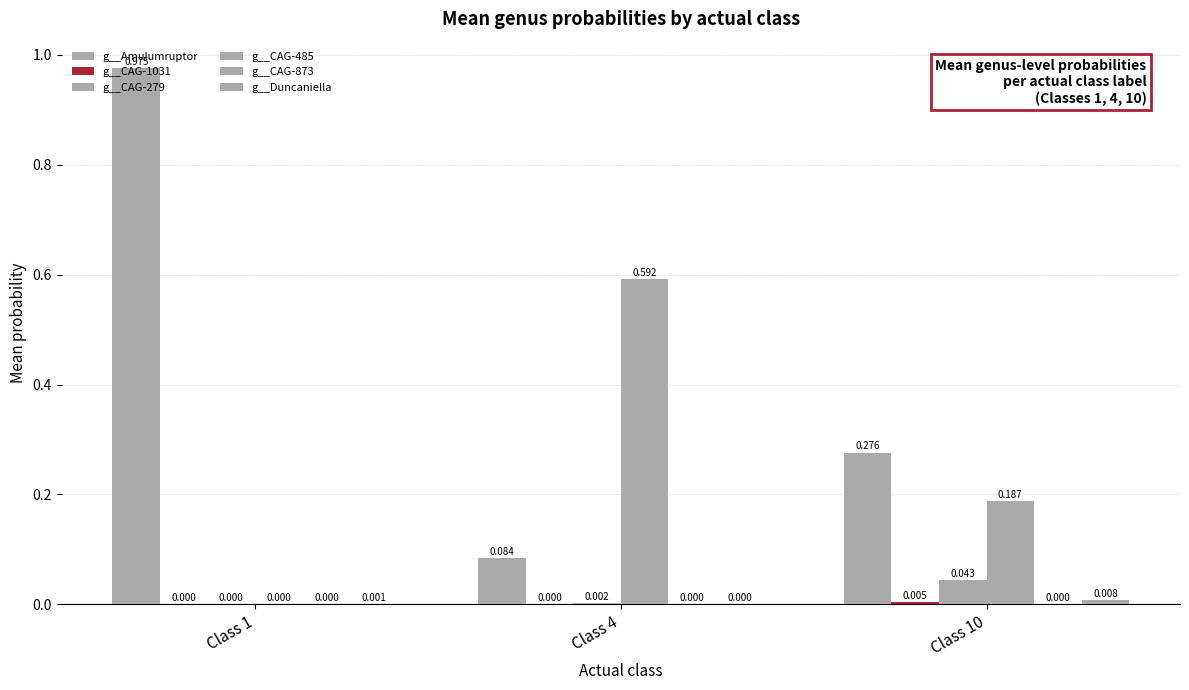

Count the number of categories in the chart.

3